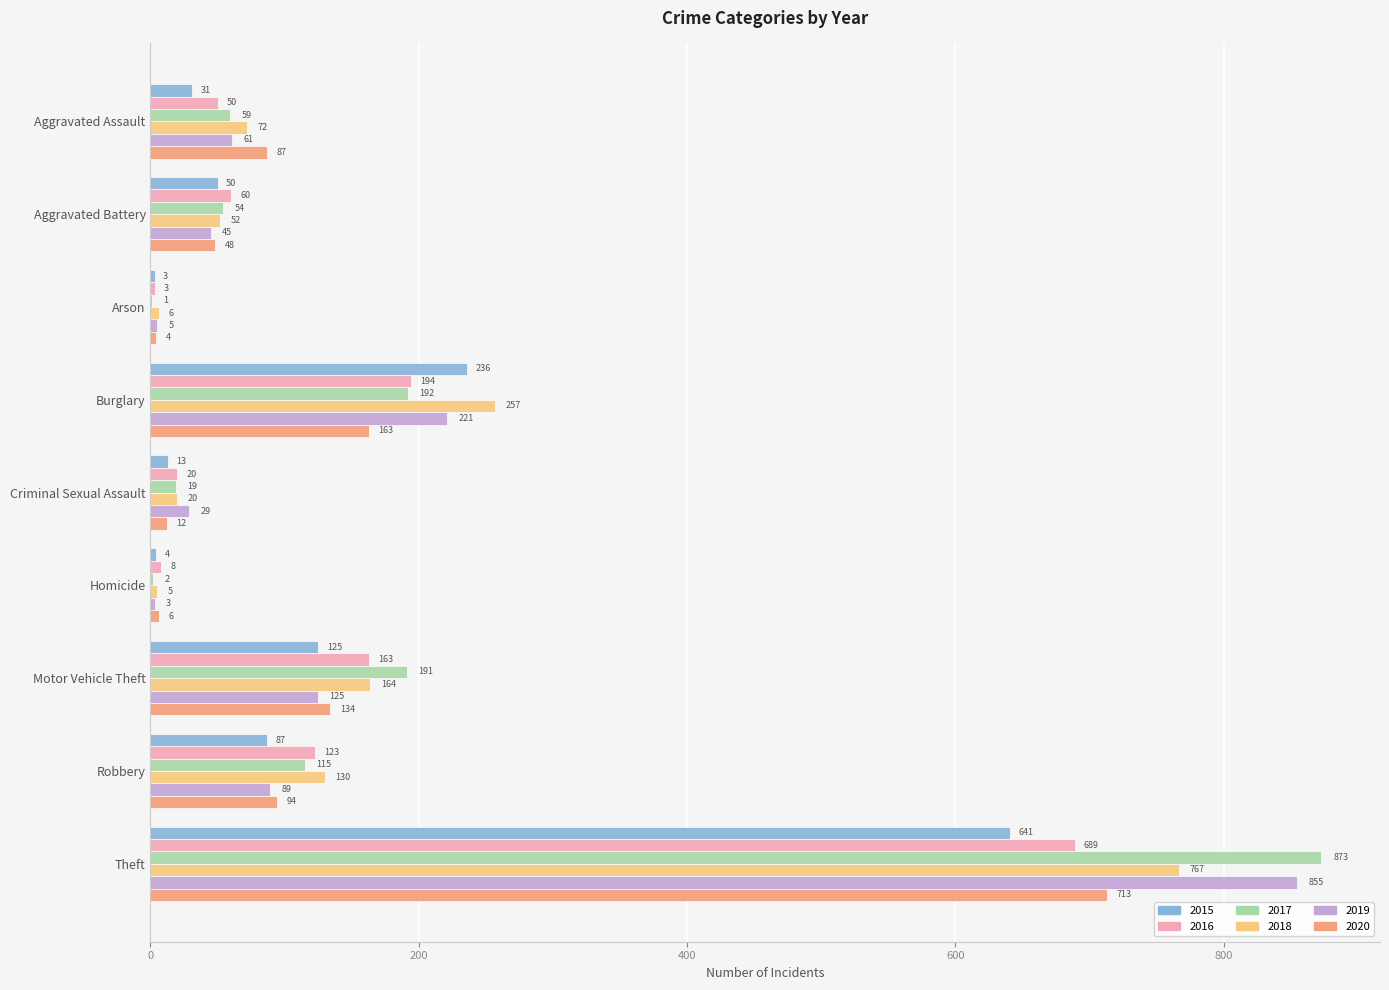

What is the sum of the 2016 values at Motor Vehicle Theft and Homicide?

171